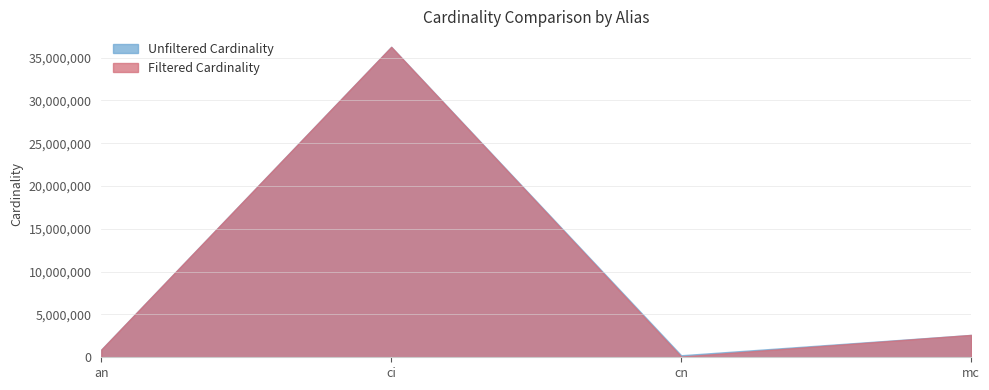

How many interior local peaks does the filtered_cardinality series have?

1